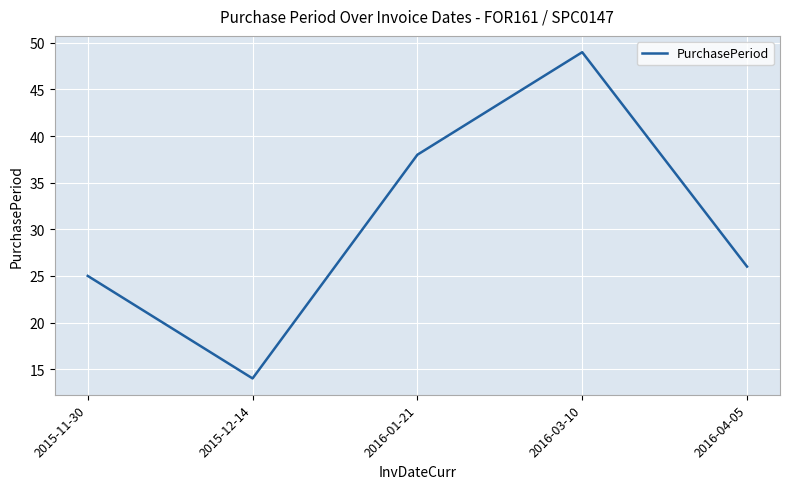

Rank the categories by value from highest to lowest.

2016-03-10, 2016-01-21, 2016-04-05, 2015-11-30, 2015-12-14